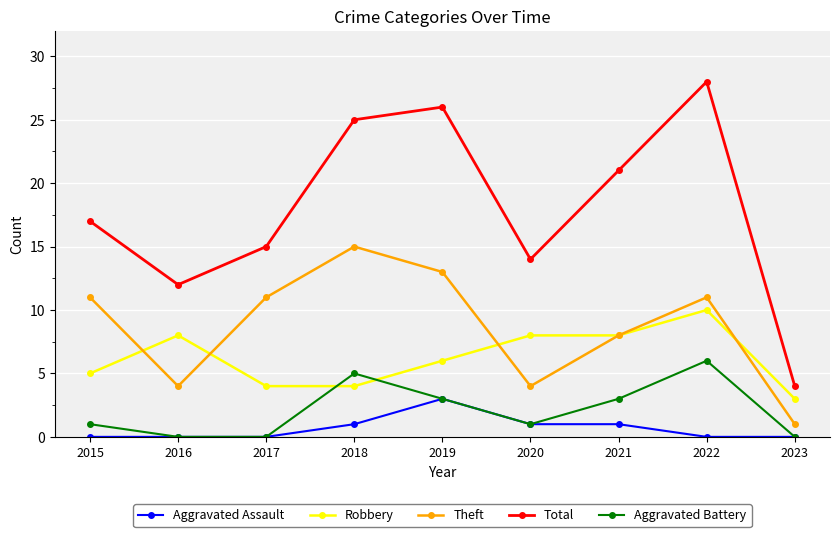

At which category is the sum across all series the highest?

2022